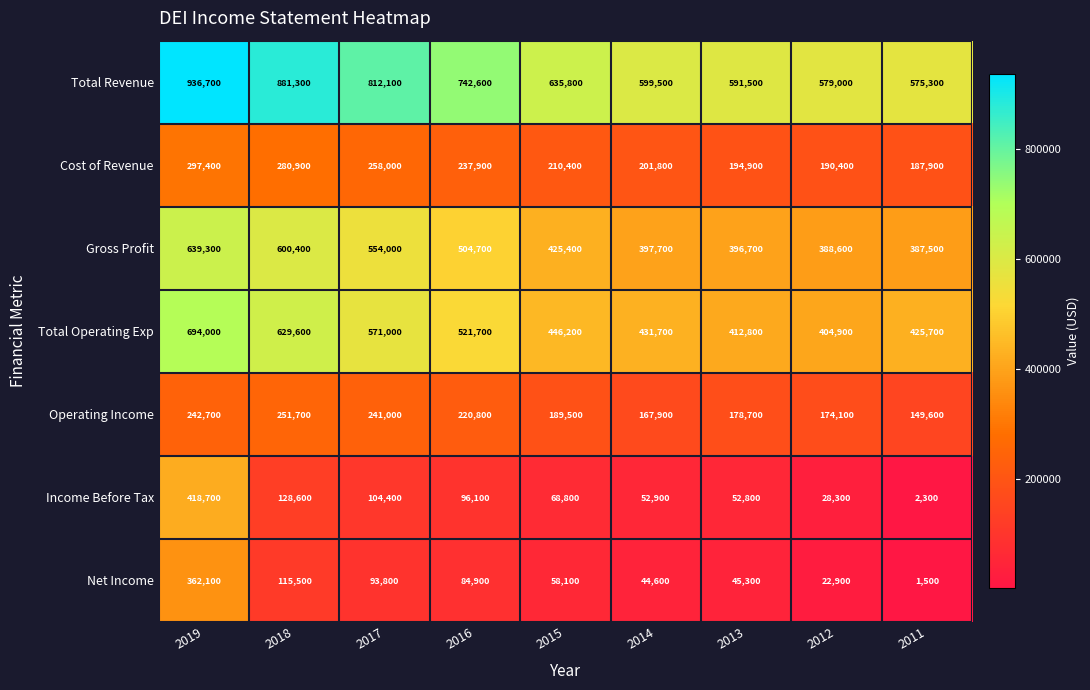

Which series has the widest spread of values?

Income Before Tax